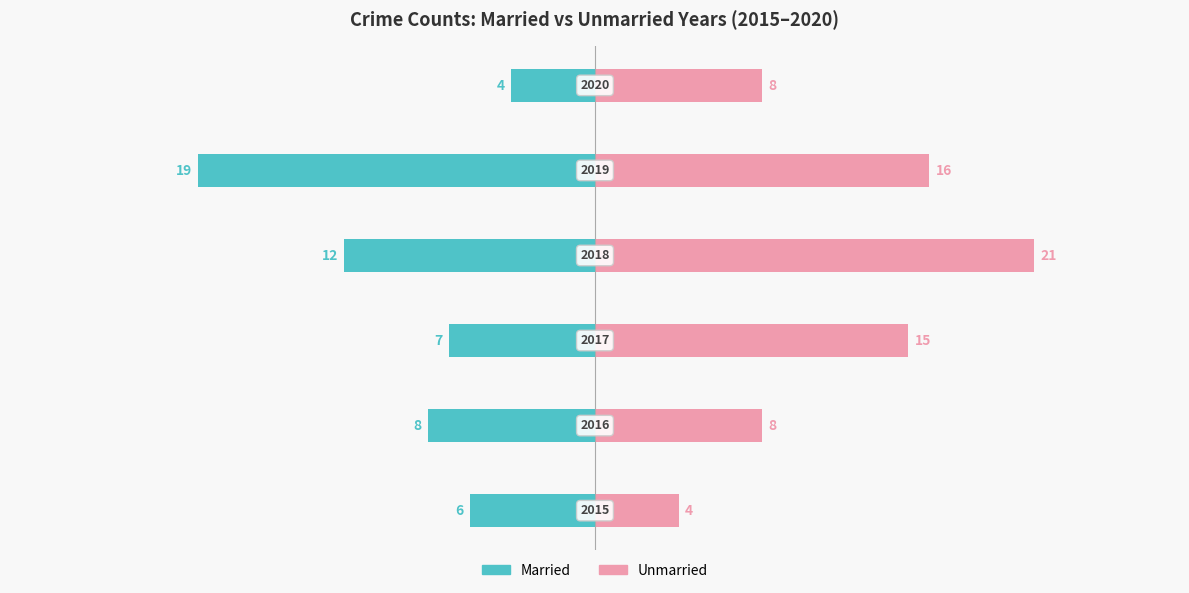

What is the value of the Unmarried bar at the 6th from the left?

8